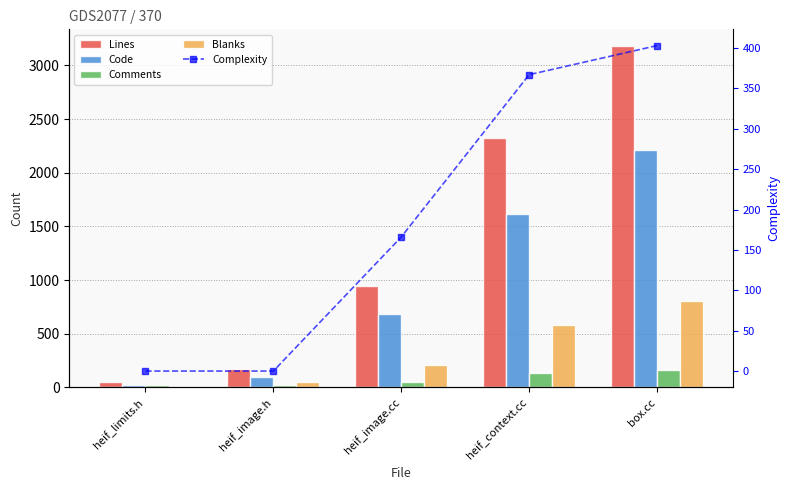

Which series has the largest total across all categories?

Lines